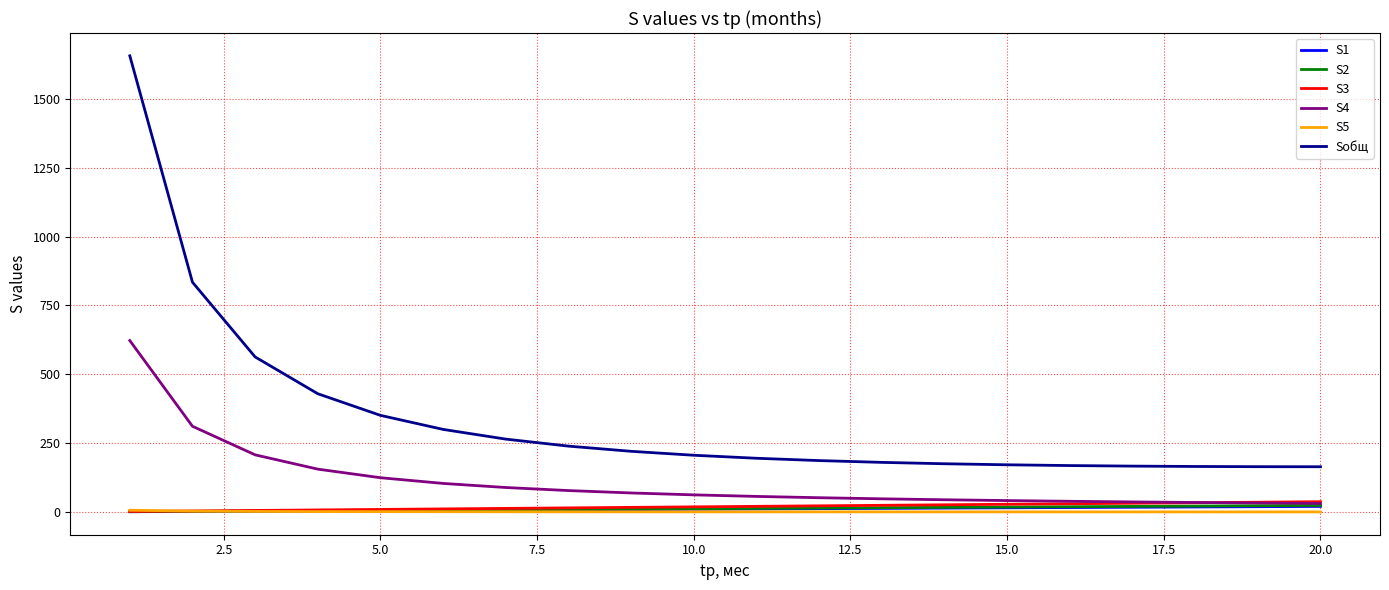

What is the highest value of the Sобщ series?

1656.7